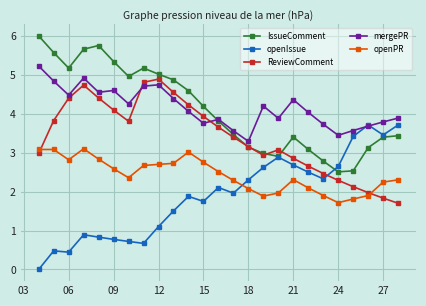

List the series in order of their peak value, highest first.

IssueComment, mergePR, ReviewComment, openIssue, openPR